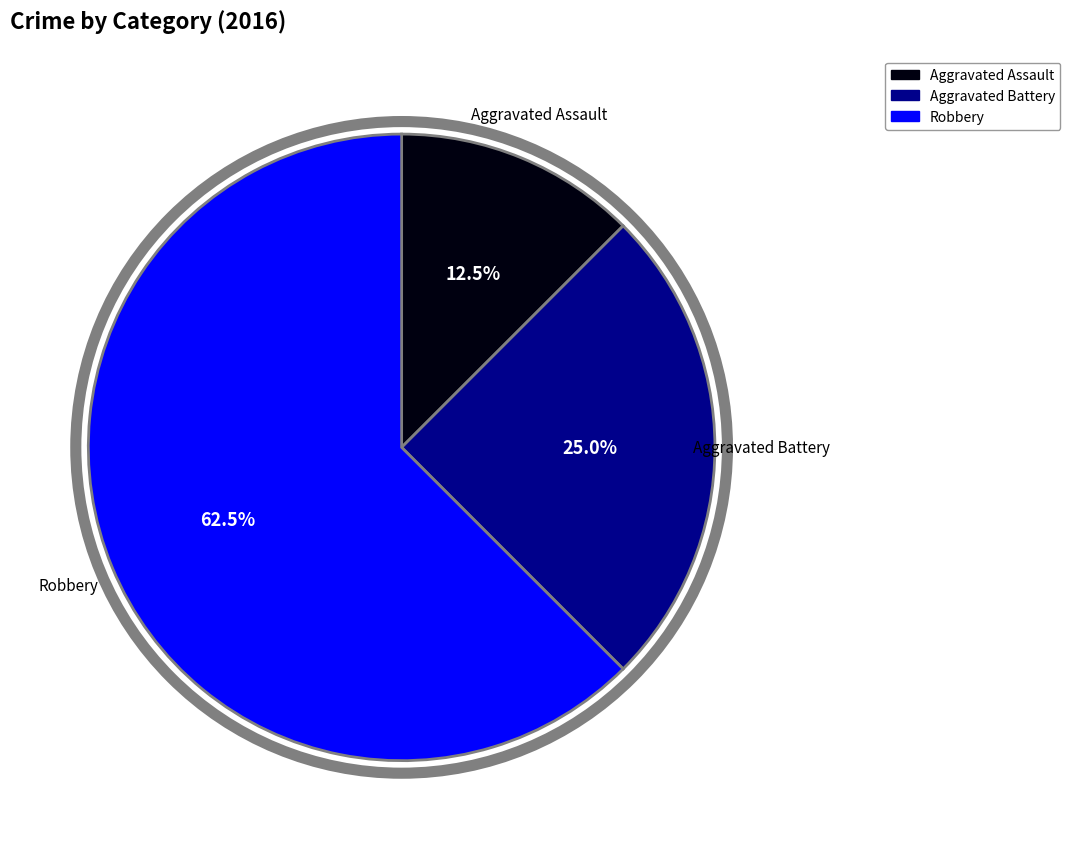

What is the smallest slice in the pie chart?

Aggravated Assault